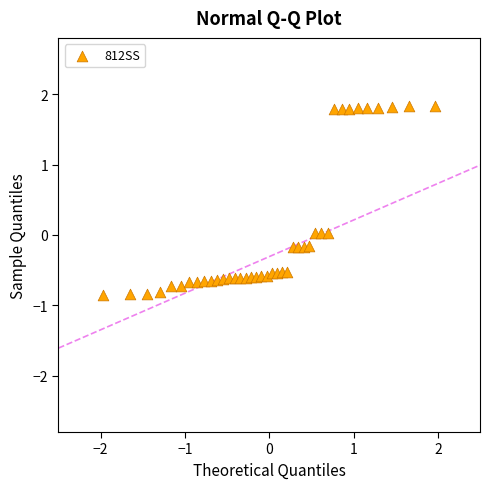

What is the range of Y values (max minus min)?

2.7